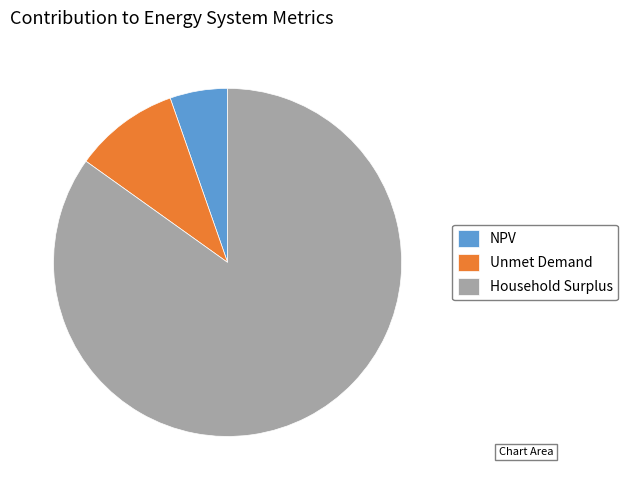

Approximately how many times larger is the value at Unmet Demand compared to Household Surplus?

0.1